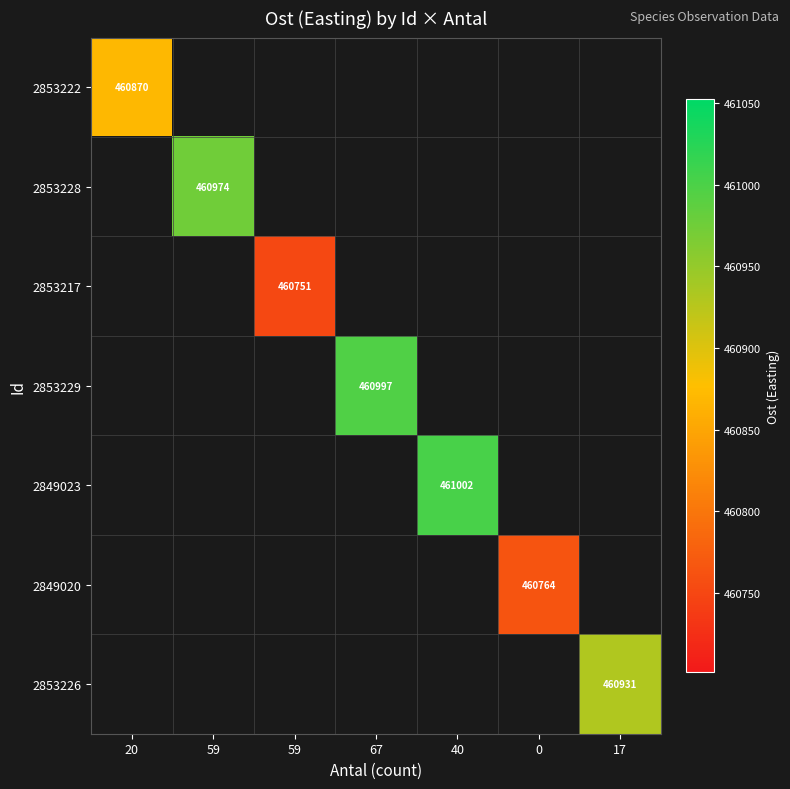

Between 0 and 59, which is larger?

59